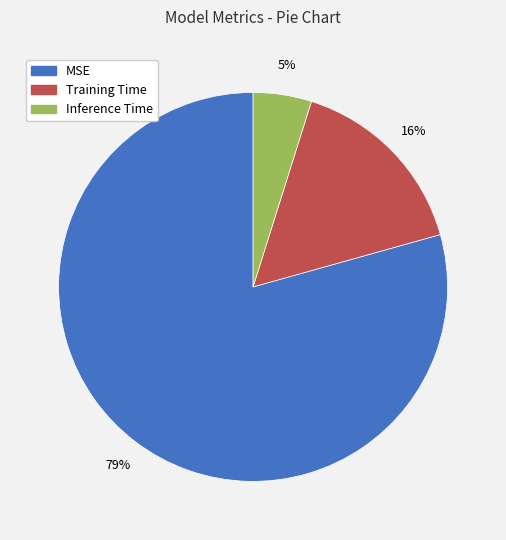

Which category has the biggest portion of the pie?

MSE